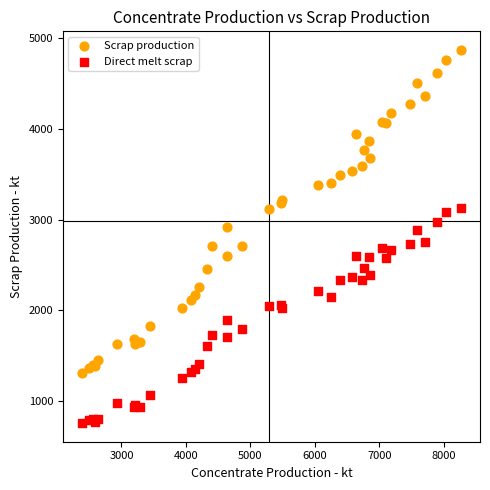

Which series contains the highest Y value?

Scrap production